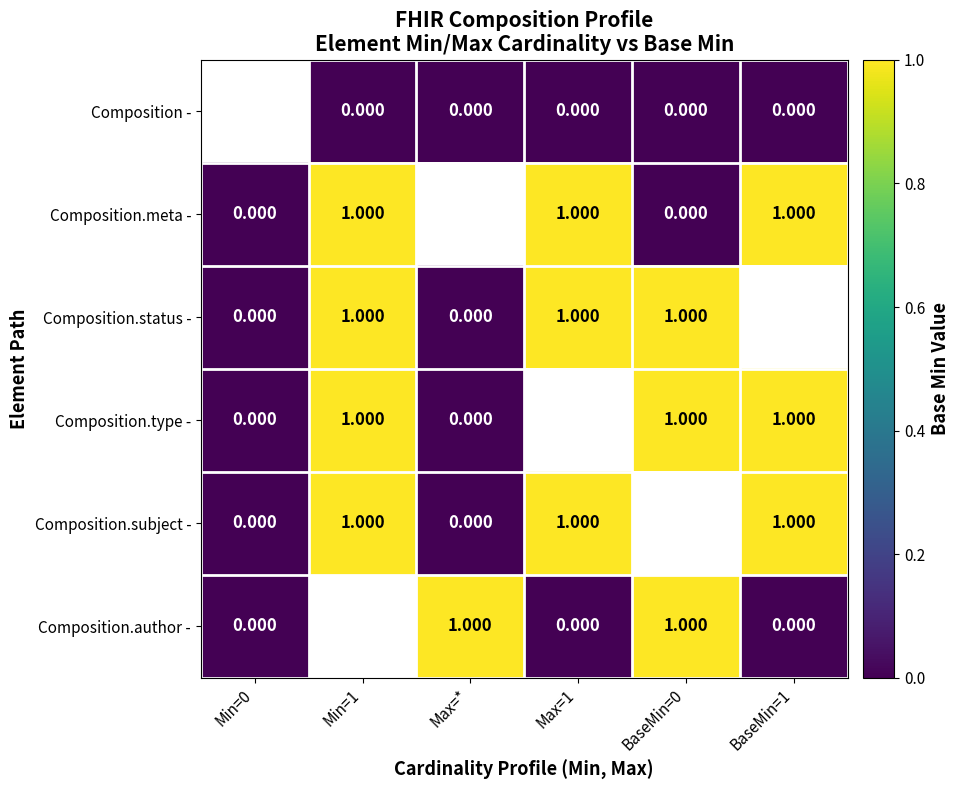

Which series has the widest spread of values?

Composition.meta -